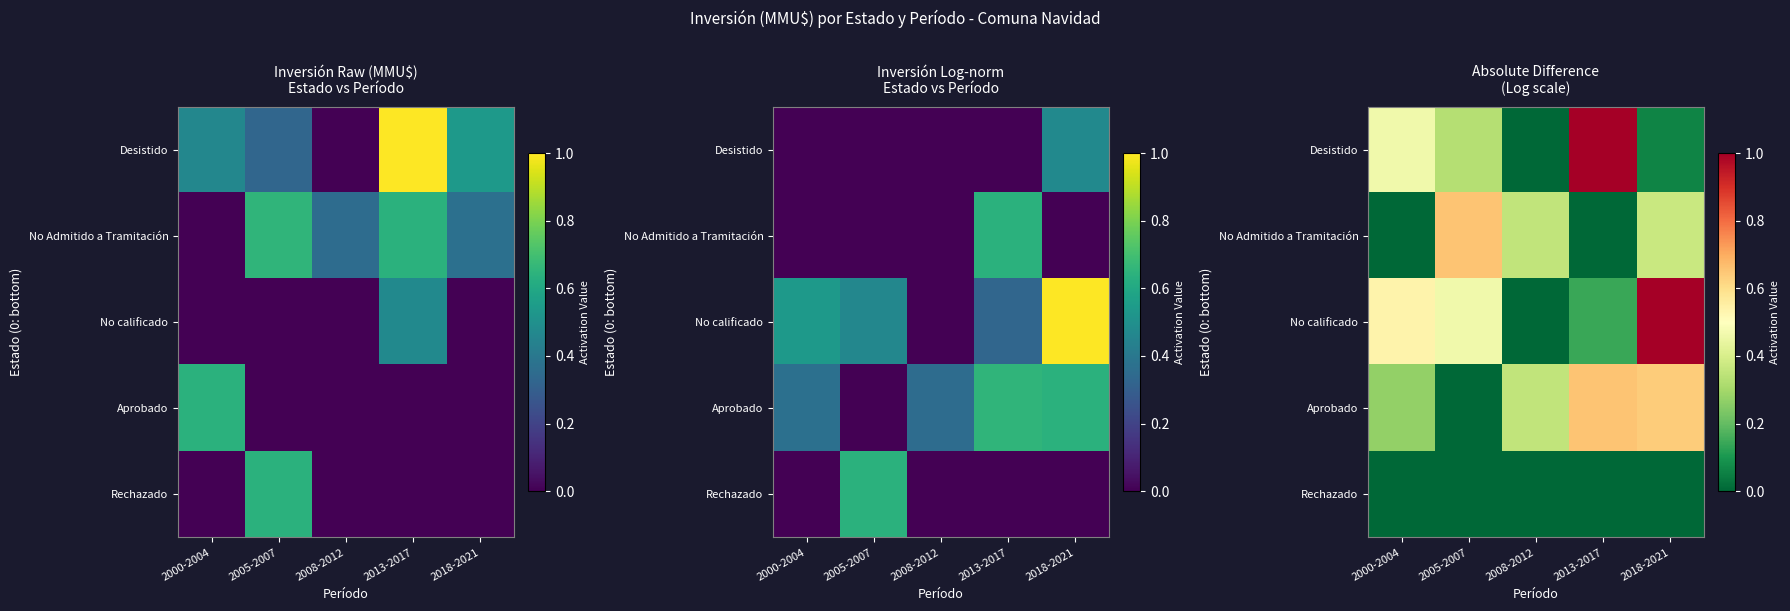

Rank the series at 2013-2017 from highest to lowest value.

Desistido, Aprobado, No calificado, No Admitido a Tramitación, Rechazado